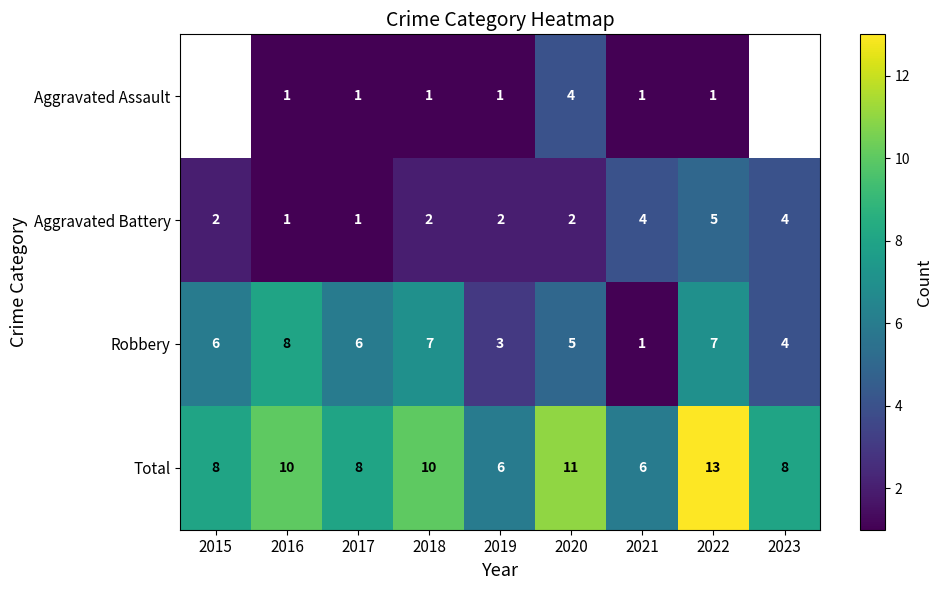

True or false: Robbery has a value of 3.6 at 2018.

False